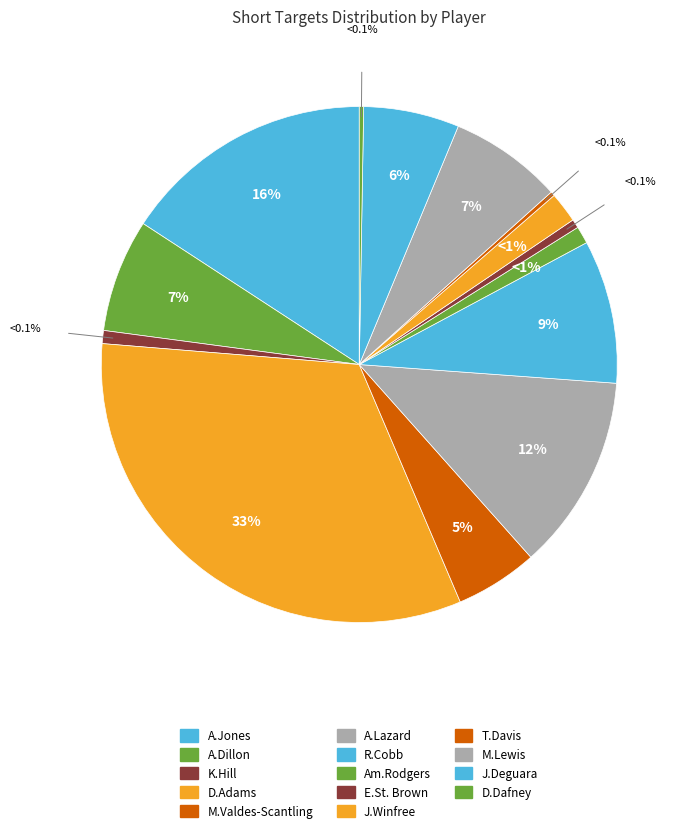

What percentage is the D.Adams slice, to the nearest percent?

33%